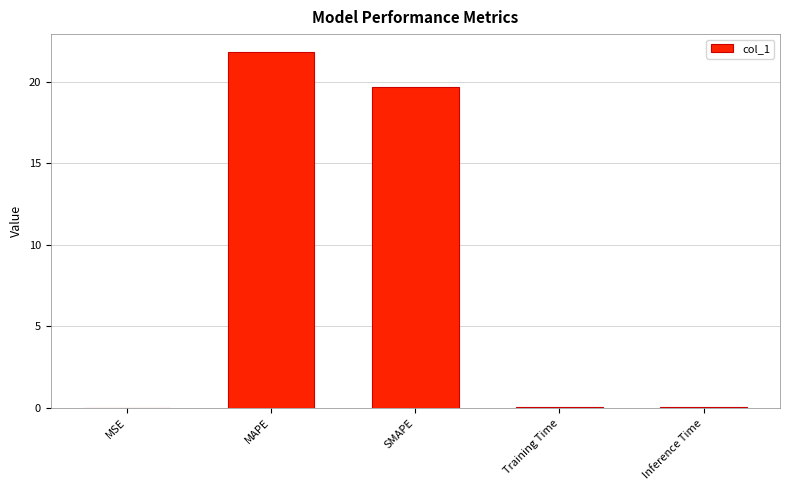

What is the greatest value displayed?

21.8